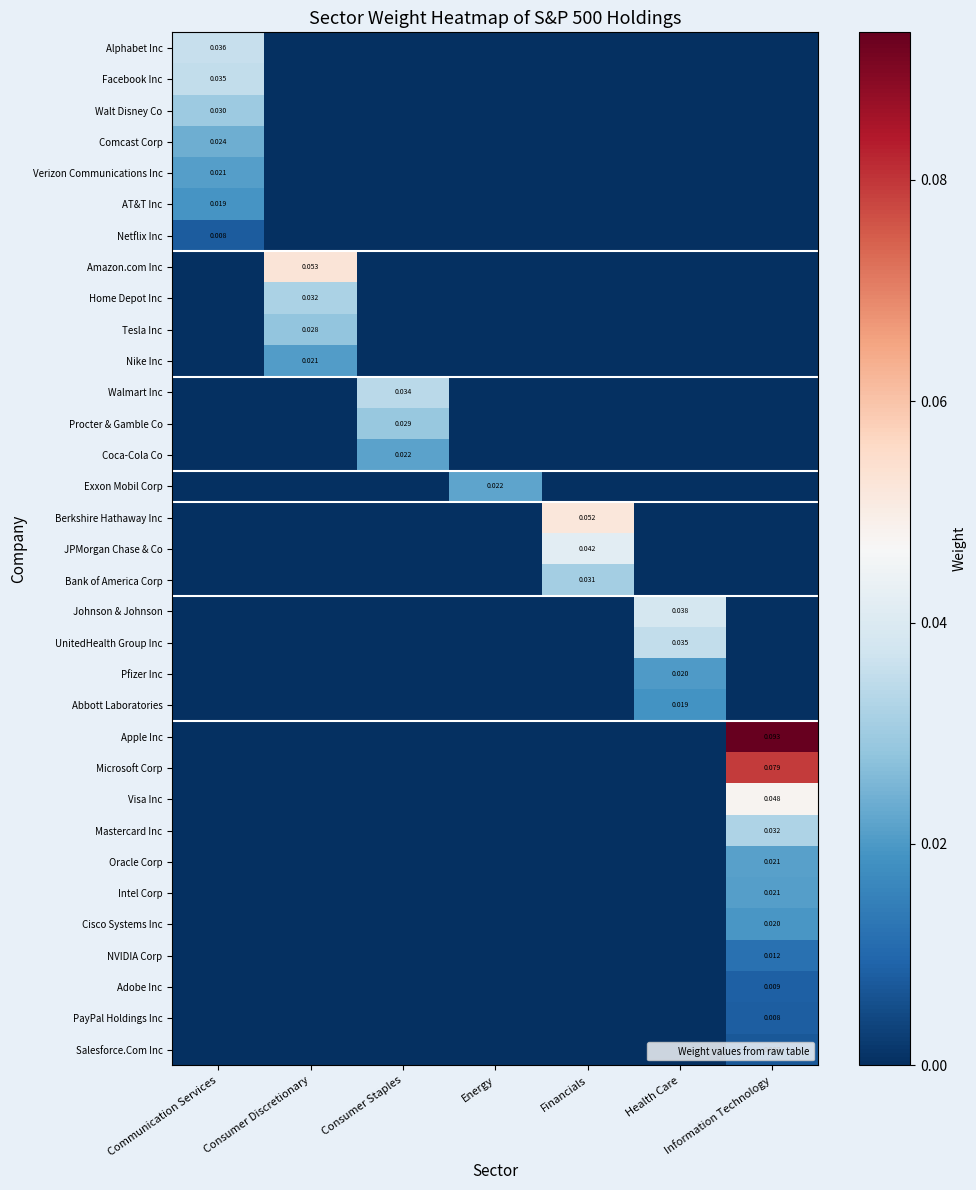

Is it true that Johnson & Johnson equals 0.0 at Consumer Discretionary?

True